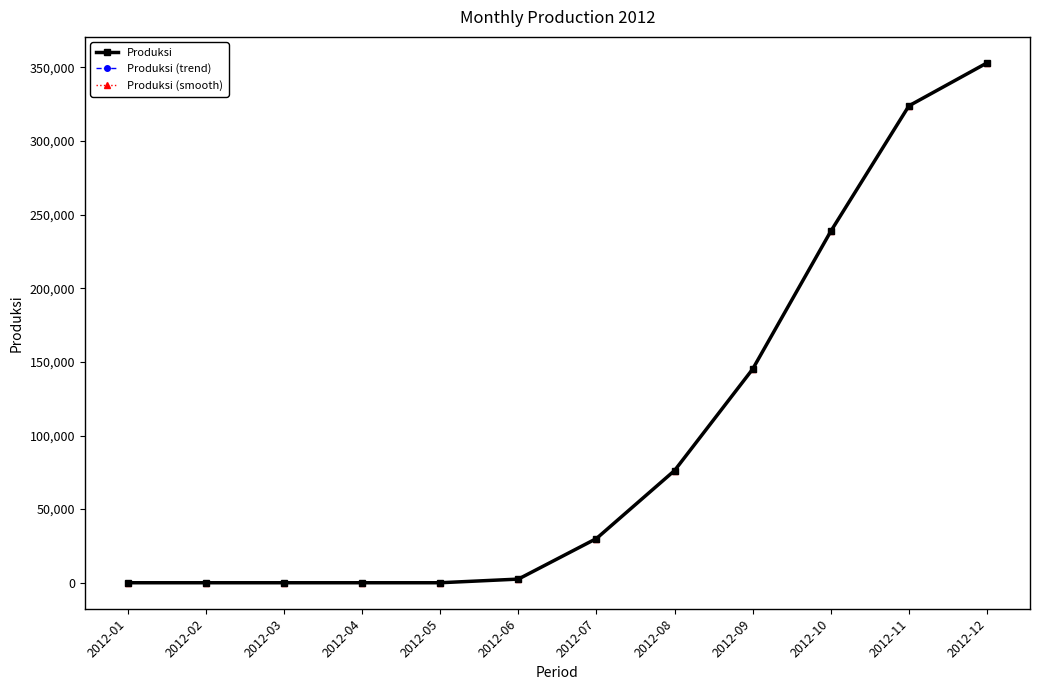

True or false: Produksi (trend) and Produksi (smooth) cross at least once.

False